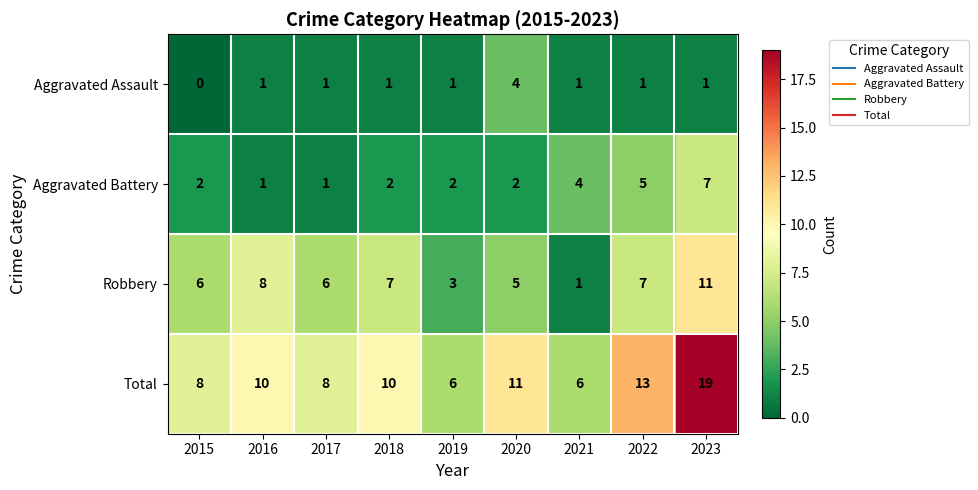

Which category has the highest value in the Robbery series?

2023